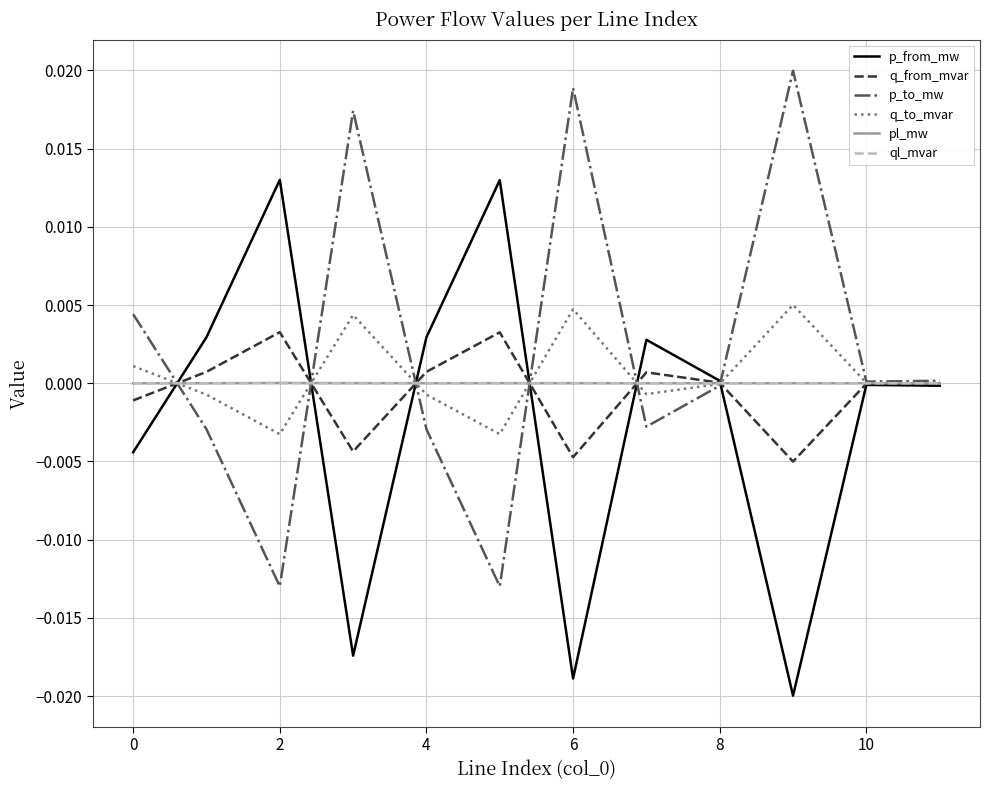

Which category has the lowest value across all series?

9